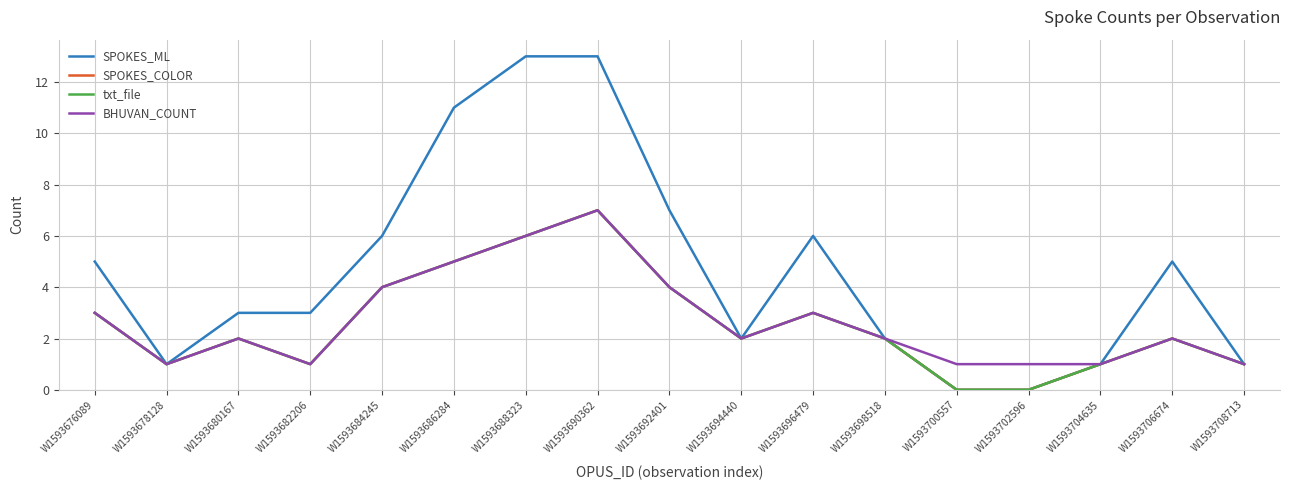

How many interior local peaks does the SPOKES_COLOR series have?

4